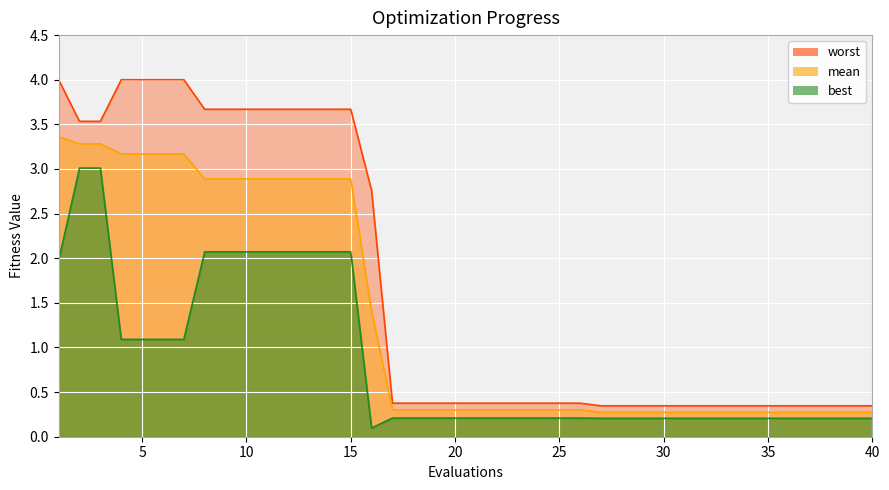

True or false: best and mean cross at least once.

False